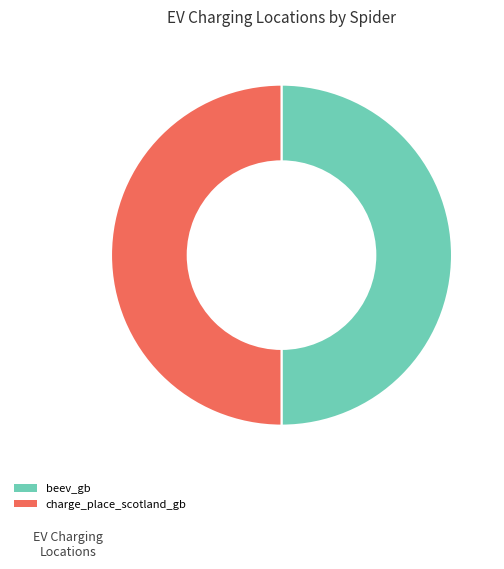

Approximately how many times larger is the value at charge_place_scotland_gb compared to beev_gb?

1.0